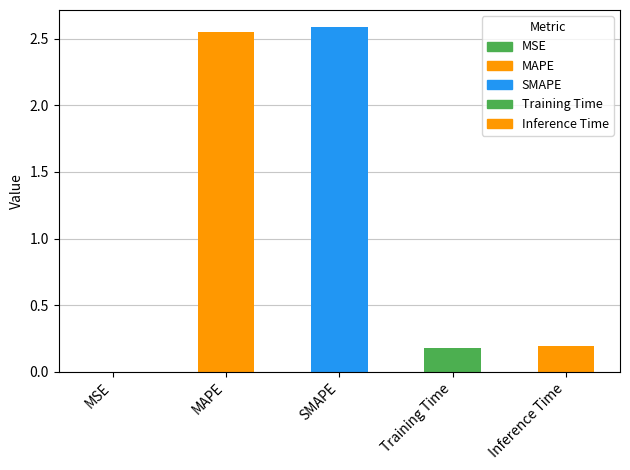

What is the sum of all values?

5.5